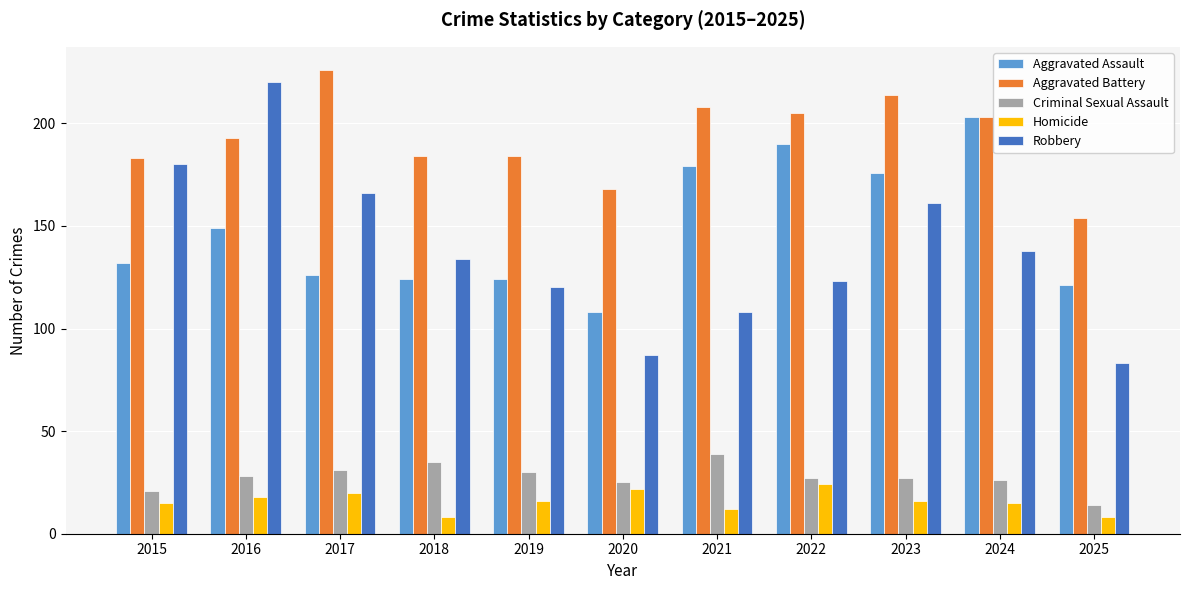

What is the sum of all Homicide values?

174